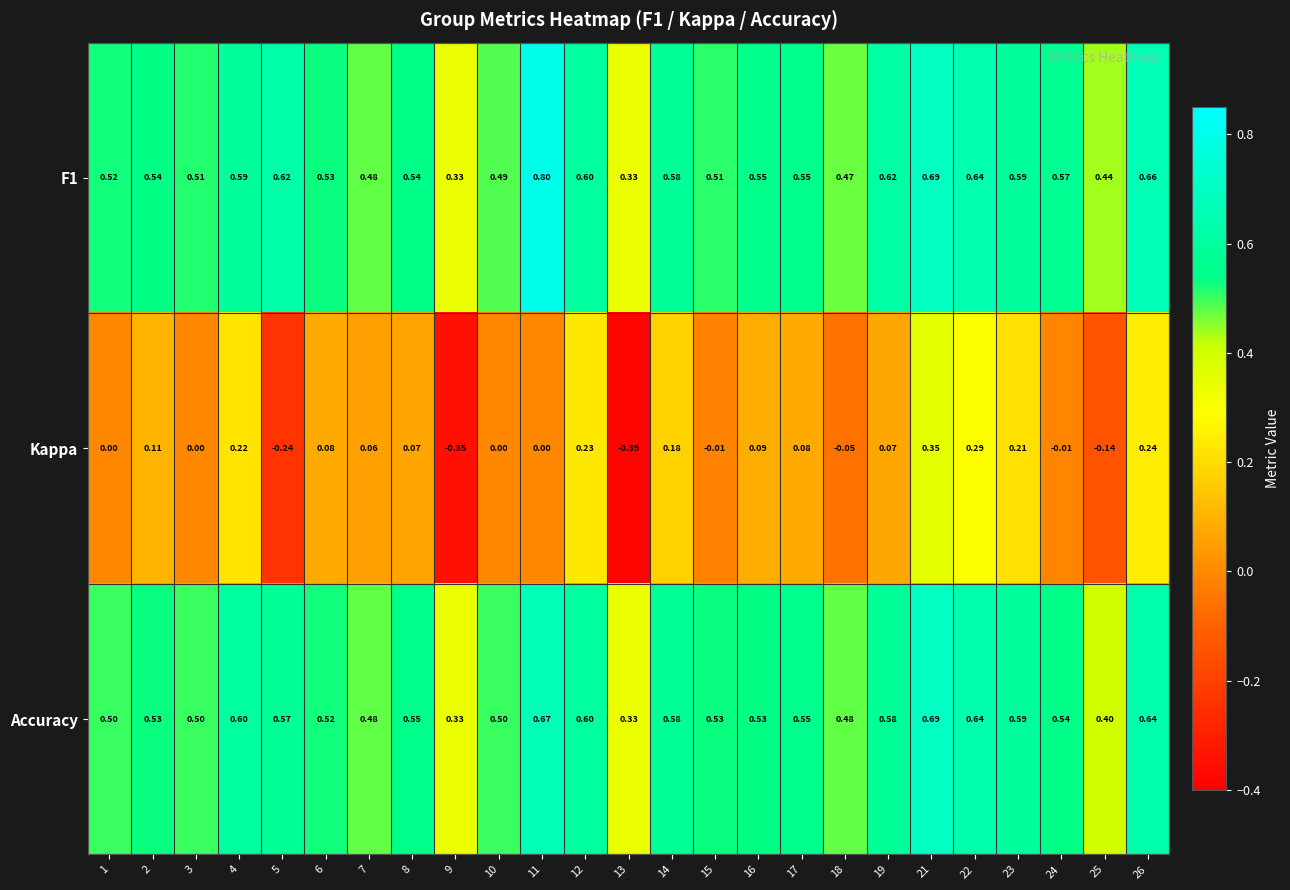

Which series changed the most between 13 and 15?

Kappa